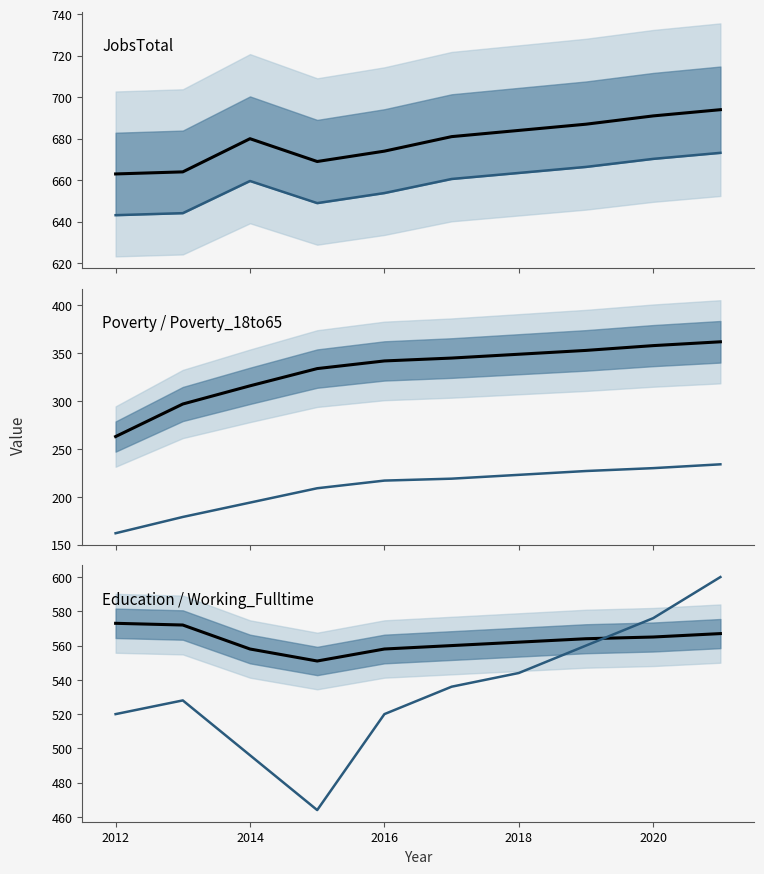

What is the difference between the maximum and second lowest values in the JobsTotal series?

30.0